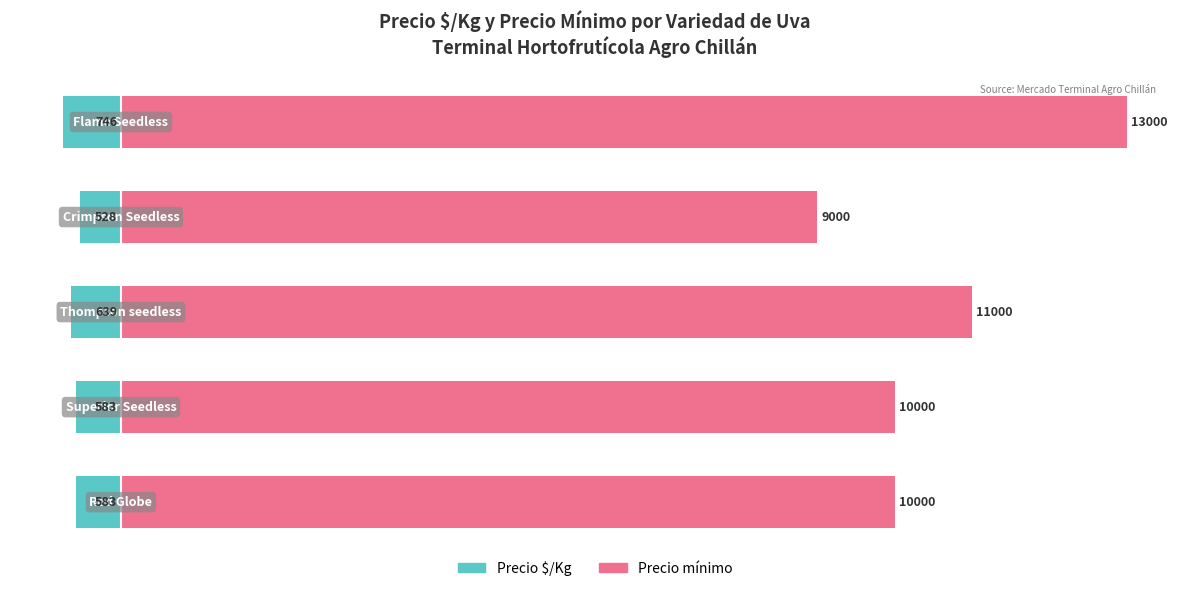

How many distinct data groups are displayed?

2